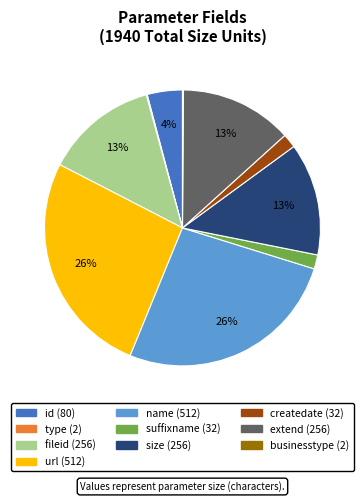

Between suffixname and id, which is larger?

id